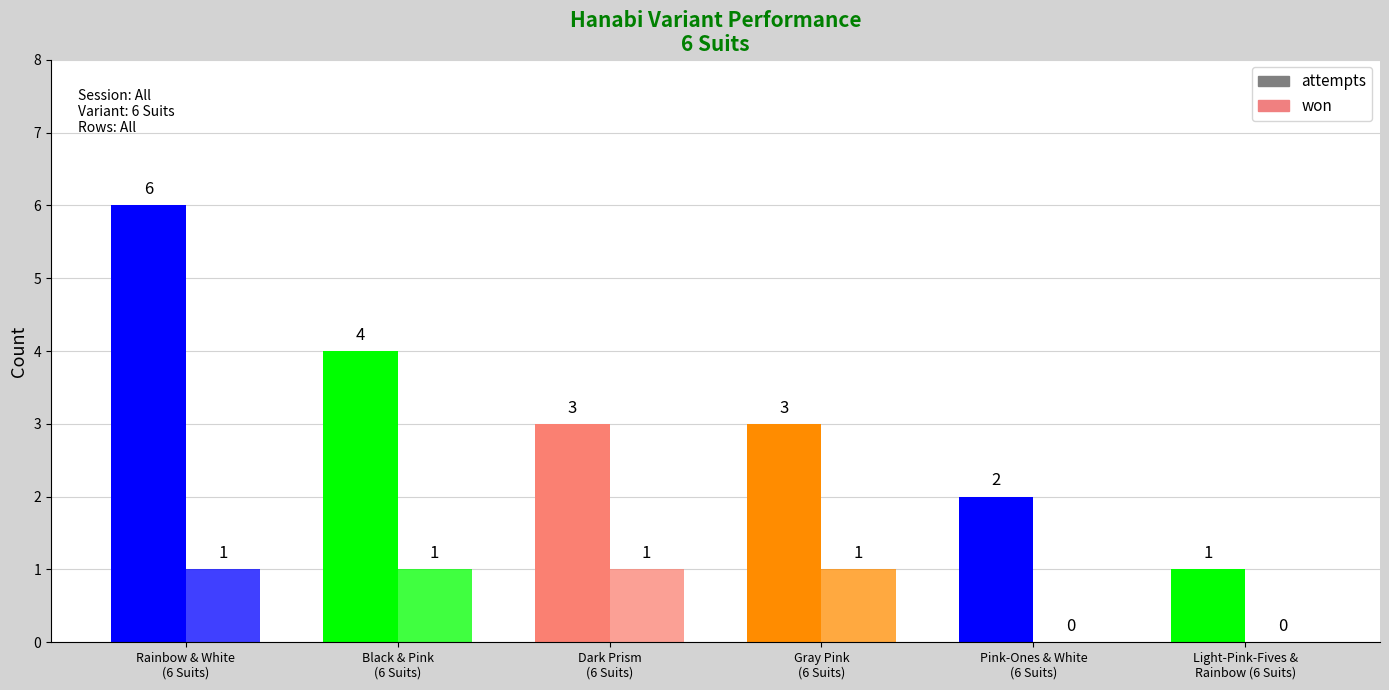

How many groups of bars are there?

6